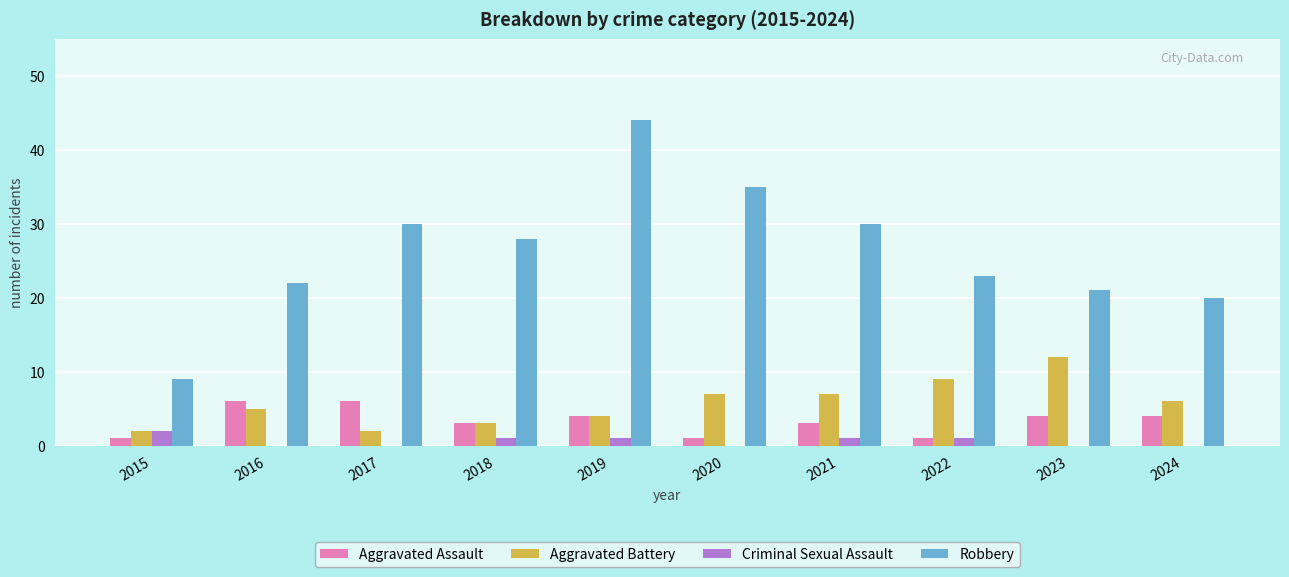

Which series has the largest total across all categories?

Robbery